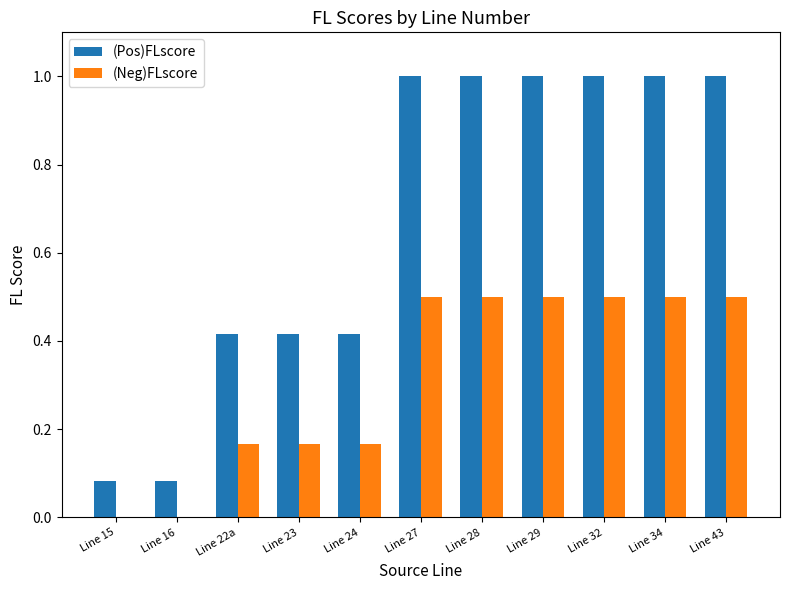

What are all the series names shown in the legend?

(Pos)FLscore, (Neg)FLscore